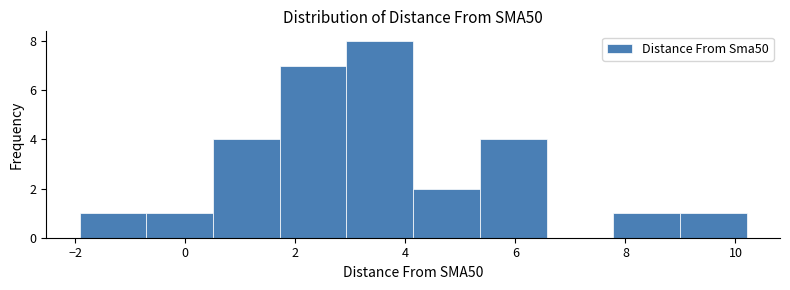

Reading left to right, transcribe this chart: for each bar, give the range it covers on the x-axis and its height. Neither the bar edges nor the heights are printed on the chart, so give them approximately, as read against the axes.

-2.0 to -0.8: 1
-0.8 to 0.6: 1
0.6 to 1.8: 4
1.8 to 3.0: 7
3.0 to 4.2: 8
4.2 to 5.4: 2
5.4 to 6.6: 4
6.6 to 7.8: 0
7.8 to 9.0: 1
9.0 to 10.2: 1